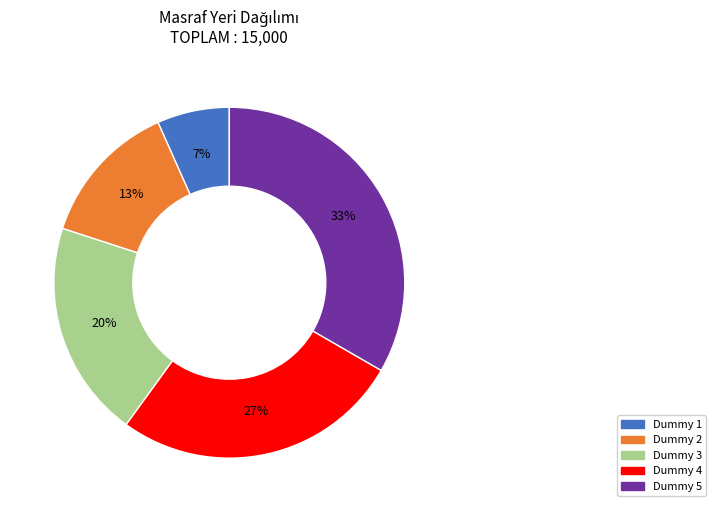

How many slices are in this pie chart?

5